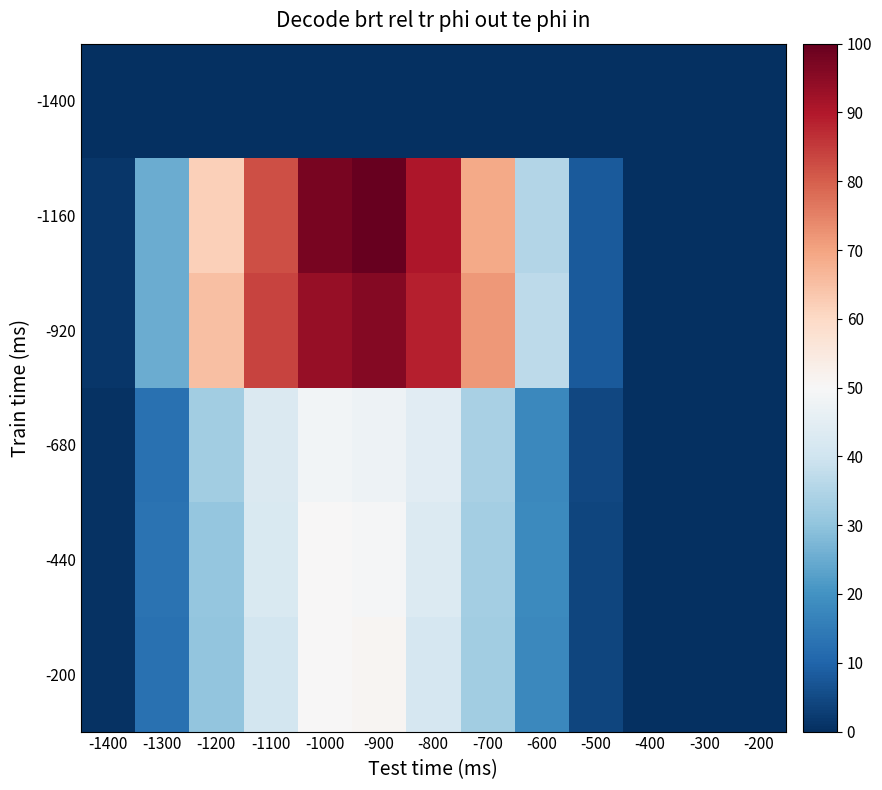

At -800, list the series in order from largest to smallest.

-1160, -920, -680, -440, -200, -1400